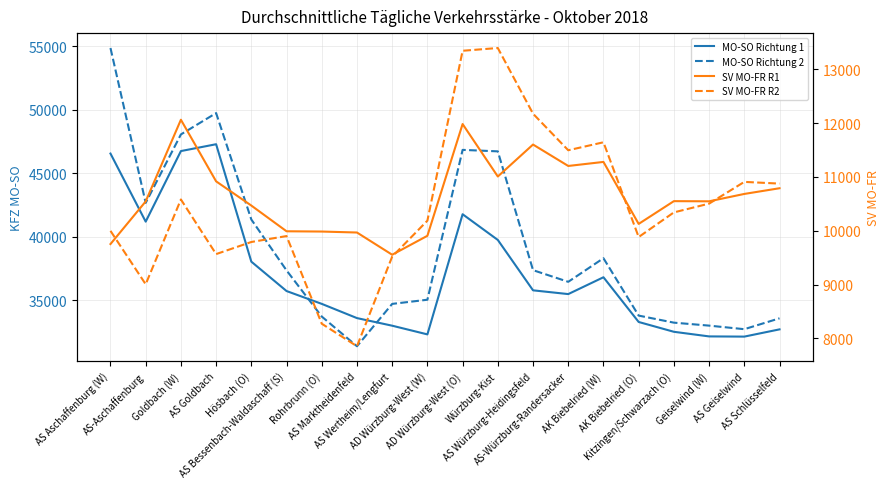

At which category does SV MO-FR R2 reach its first local peak?

Goldbach (W)